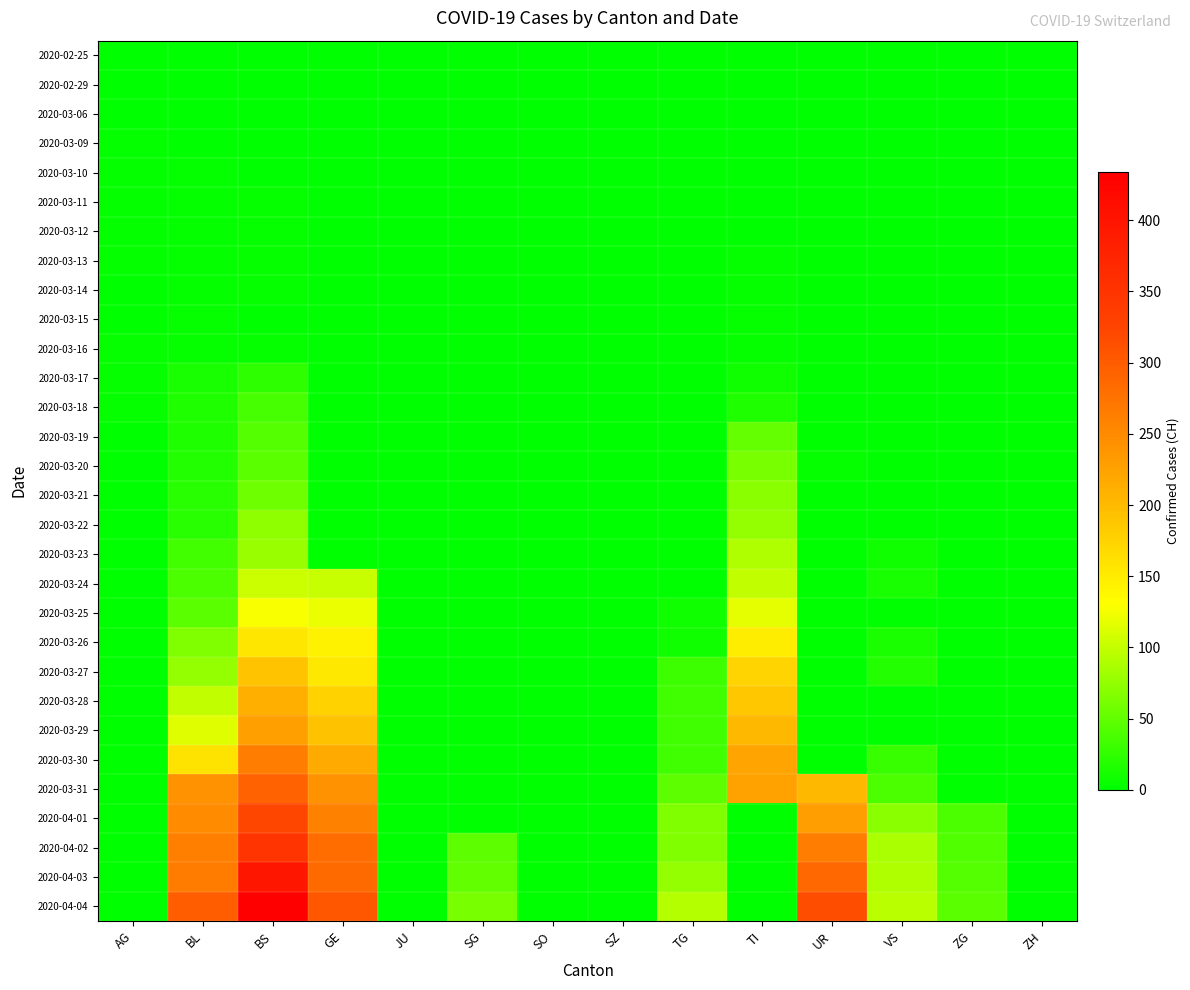

Reading left to right, list all the values displayed in this chart.

2020-02-25: AG=0	BL=0	BS=0	GE=0	JU=0	SG=0	SO=0	SZ=0	TG=0	TI=0	UR=0	VS=0	ZG=0	ZH=0
2020-02-29: AG=0	BL=0	BS=0	GE=0	JU=0	SG=0	SO=0	SZ=0	TG=0	TI=0	UR=0	VS=0	ZG=0	ZH=0
2020-03-06: AG=1	BL=0	BS=0	GE=0	JU=0	SG=0	SO=0	SZ=0	TG=0	TI=0	UR=0	VS=0	ZG=0	ZH=0
2020-03-09: AG=2	BL=1	BS=0	GE=0	JU=0	SG=0	SO=0	SZ=0	TG=0	TI=0	UR=0	VS=0	ZG=0	ZH=0
2020-03-10: AG=2	BL=2	BS=0	GE=0	JU=0	SG=0	SO=0	SZ=0	TG=0	TI=0	UR=0	VS=0	ZG=0	ZH=0
2020-03-11: AG=2	BL=2	BS=4	GE=0	JU=0	SG=0	SO=0	SZ=0	TG=0	TI=0	UR=0	VS=0	ZG=0	ZH=0
2020-03-12: AG=3	BL=2	BS=4	GE=0	JU=0	SG=0	SO=0	SZ=0	TG=0	TI=0	UR=0	VS=0	ZG=0	ZH=0
2020-03-13: AG=3	BL=2	BS=4	GE=0	JU=0	SG=0	SO=0	SZ=0	TG=0	TI=5	UR=0	VS=0	ZG=0	ZH=0
2020-03-14: AG=0	BL=2	BS=4	GE=0	JU=0	SG=0	SO=0	SZ=0	TG=0	TI=5	UR=0	VS=0	ZG=0	ZH=0
2020-03-15: AG=0	BL=5	BS=0	GE=0	JU=0	SG=0	SO=0	SZ=0	TG=0	TI=5	UR=0	VS=0	ZG=0	ZH=0
2020-03-16: AG=4	BL=5	BS=4	GE=0	JU=0	SG=0	SO=0	SZ=0	TG=0	TI=5	UR=0	VS=0	ZG=0	ZH=0
2020-03-17: AG=4	BL=13	BS=25	GE=0	JU=0	SG=0	SO=0	SZ=0	TG=0	TI=9	UR=0	VS=0	ZG=0	ZH=0
2020-03-18: AG=4	BL=16	BS=36	GE=0	JU=0	SG=0	SO=0	SZ=0	TG=0	TI=16	UR=0	VS=0	ZG=0	ZH=0
2020-03-19: AG=0	BL=16	BS=44	GE=0	JU=0	SG=0	SO=0	SZ=0	TG=0	TI=52	UR=0	VS=0	ZG=0	ZH=0
2020-03-20: AG=0	BL=18	BS=46	GE=0	JU=0	SG=0	SO=0	SZ=0	TG=0	TI=62	UR=5	VS=0	ZG=0	ZH=0
2020-03-21: AG=0	BL=21	BS=57	GE=0	JU=0	SG=0	SO=0	SZ=0	TG=0	TI=70	UR=0	VS=0	ZG=0	ZH=0
2020-03-22: AG=0	BL=21	BS=73	GE=0	JU=0	SG=0	SO=0	SZ=0	TG=0	TI=75	UR=0	VS=0	ZG=0	ZH=0
2020-03-23: AG=0	BL=35	BS=78	GE=0	JU=0	SG=0	SO=0	SZ=0	TG=0	TI=91	UR=0	VS=10	ZG=0	ZH=0
2020-03-24: AG=0	BL=40	BS=105	GE=103	JU=0	SG=0	SO=0	SZ=0	TG=0	TI=100	UR=0	VS=12	ZG=0	ZH=0
2020-03-25: AG=0	BL=46	BS=128	GE=122	JU=0	SG=0	SO=0	SZ=0	TG=10	TI=117	UR=0	VS=0	ZG=0	ZH=0
2020-03-26: AG=0	BL=65	BS=155	GE=144	JU=0	SG=0	SO=0	SZ=0	TG=10	TI=148	UR=0	VS=15	ZG=0	ZH=0
2020-03-27: AG=0	BL=76	BS=191	GE=153	JU=0	SG=0	SO=0	SZ=0	TG=32	TI=174	UR=0	VS=18	ZG=0	ZH=0
2020-03-28: AG=0	BL=100	BS=211	GE=175	JU=0	SG=0	SO=0	SZ=0	TG=33	TI=187	UR=0	VS=0	ZG=0	ZH=0
2020-03-29: AG=0	BL=115	BS=228	GE=193	JU=0	SG=0	SO=0	SZ=0	TG=33	TI=203	UR=0	VS=0	ZG=0	ZH=0
2020-03-30: AG=0	BL=158	BS=263	GE=216	JU=0	SG=0	SO=0	SZ=0	TG=33	TI=223	UR=0	VS=29	ZG=0	ZH=0
2020-03-31: AG=0	BL=242	BS=292	GE=241	JU=0	SG=0	SO=0	SZ=0	TG=48	TI=225	UR=202	VS=39	ZG=0	ZH=0
2020-04-01: AG=0	BL=249	BS=323	GE=260	JU=0	SG=0	SO=0	SZ=0	TG=65	TI=0	UR=229	VS=70	ZG=40	ZH=0
2020-04-02: AG=0	BL=262	BS=350	GE=283	JU=0	SG=49	SO=0	SZ=0	TG=65	TI=0	UR=263	VS=88	ZG=41	ZH=0
2020-04-03: AG=0	BL=266	BS=397	GE=284	JU=0	SG=50	SO=0	SZ=0	TG=75	TI=0	UR=287	VS=91	ZG=44	ZH=0
2020-04-04: AG=0	BL=298	BS=434	GE=305	JU=0	SG=62	SO=0	SZ=0	TG=92	TI=0	UR=314	VS=95	ZG=46	ZH=0